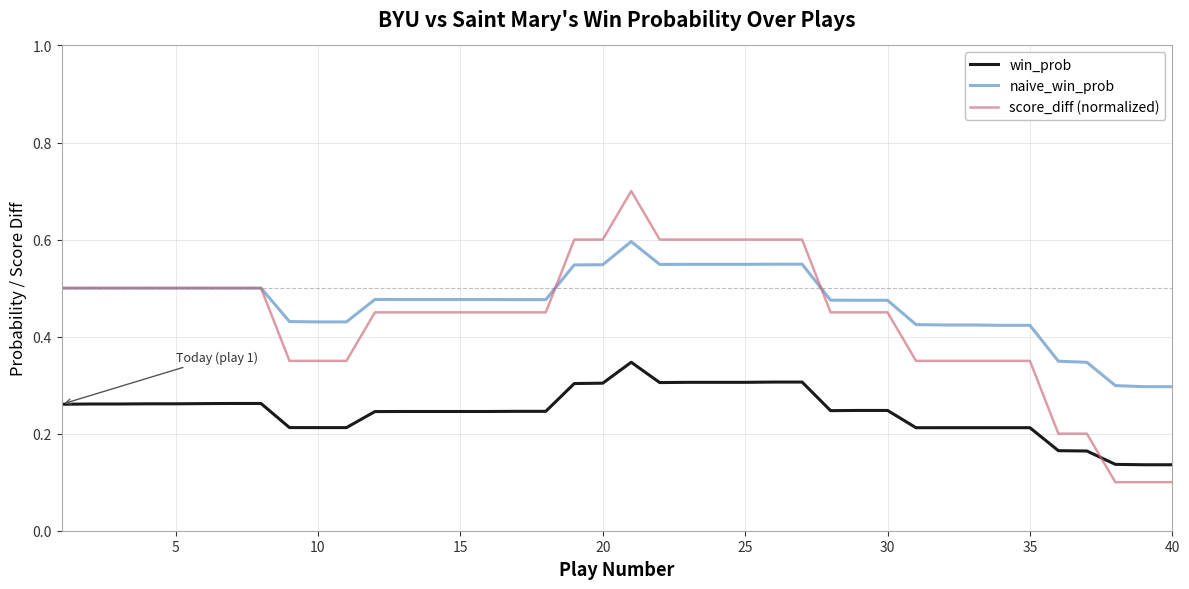

What is the maximum value for naive_win_prob?

0.6